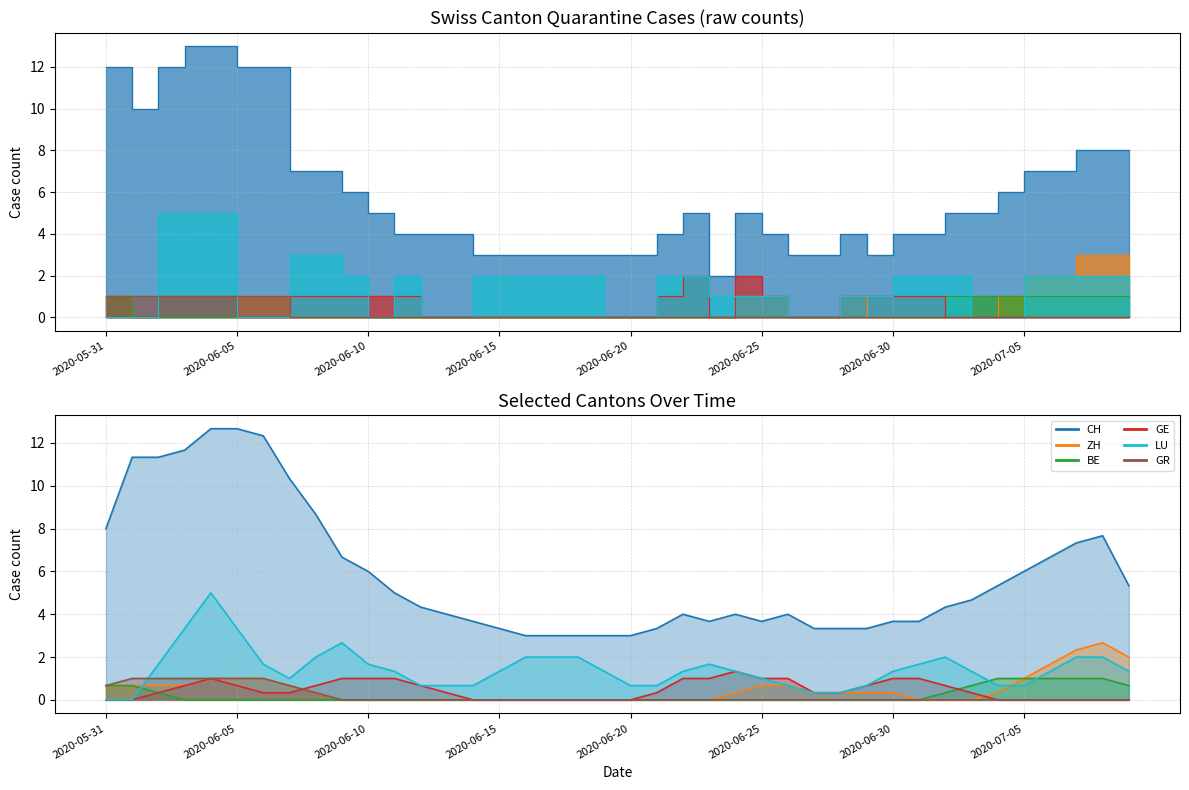

Does the chart display data point markers on the line(s)?

No